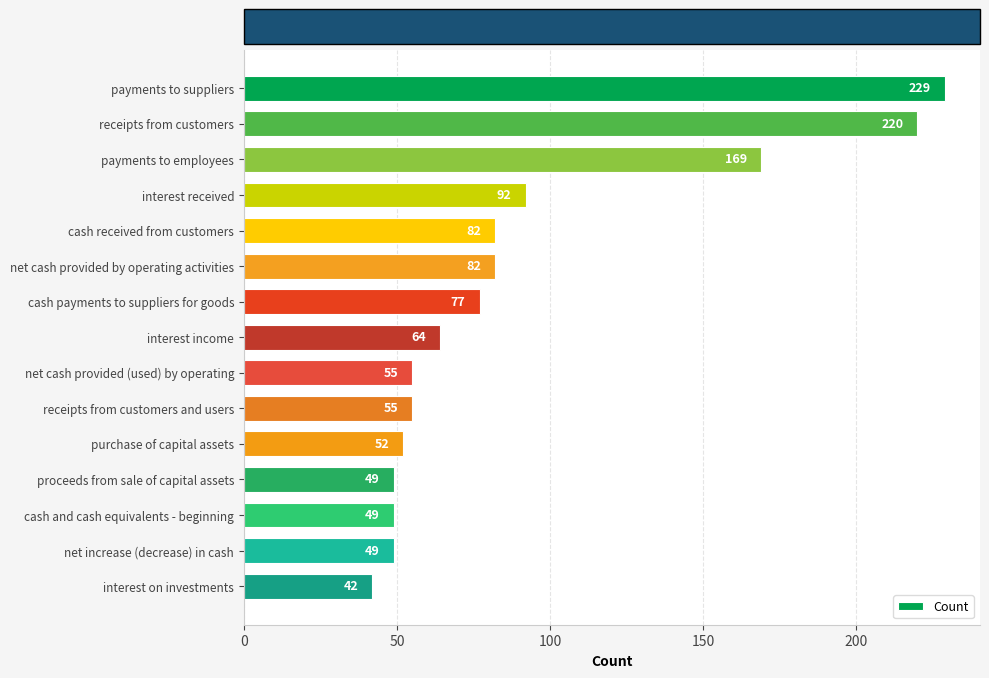

The chart shows a value of 82 at net cash provided by operating activities. True or false?

True